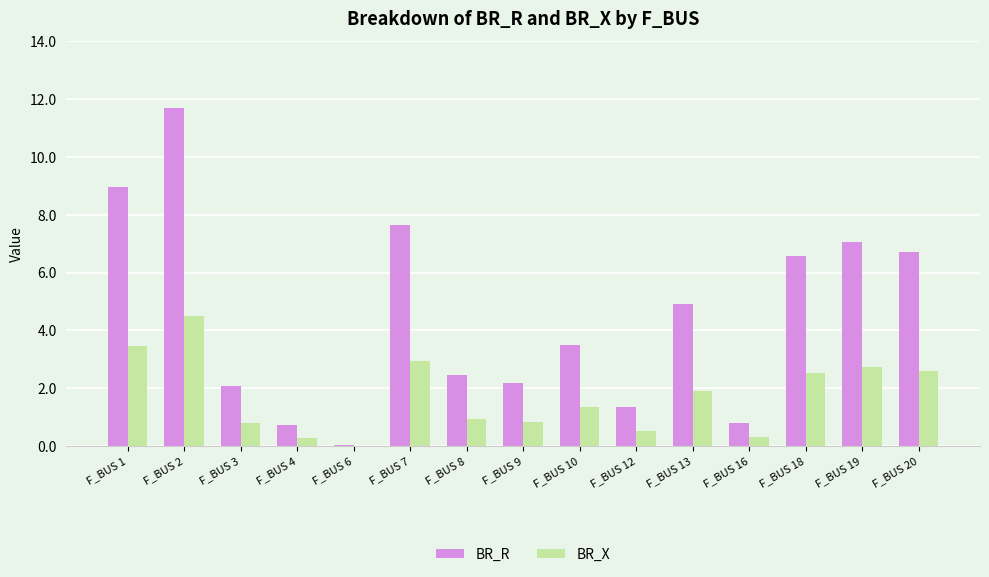

What is the highest value of the BR_R series?

11.7